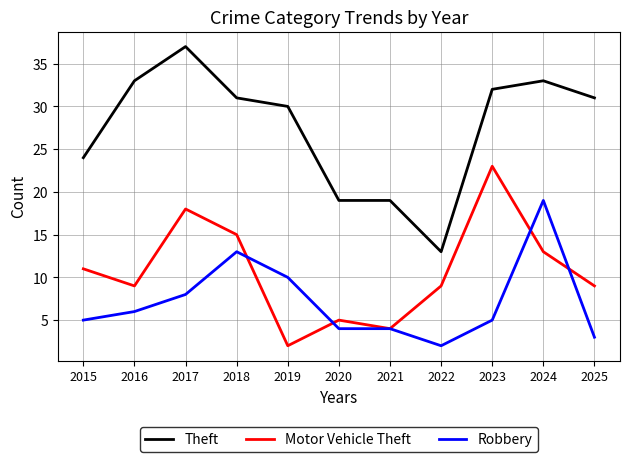

What are all the series names shown in the legend?

Theft, Motor Vehicle Theft, Robbery